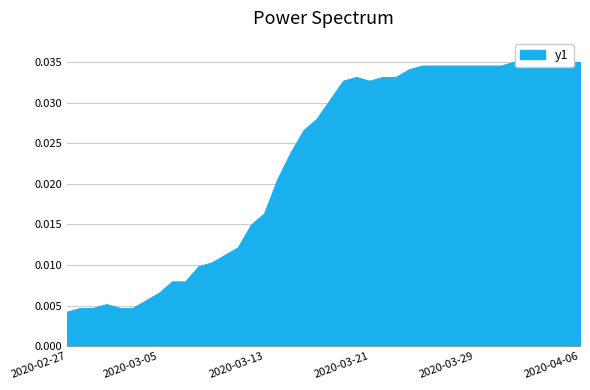

True or false: the data shows 0.1 at 2020-03-26.

False